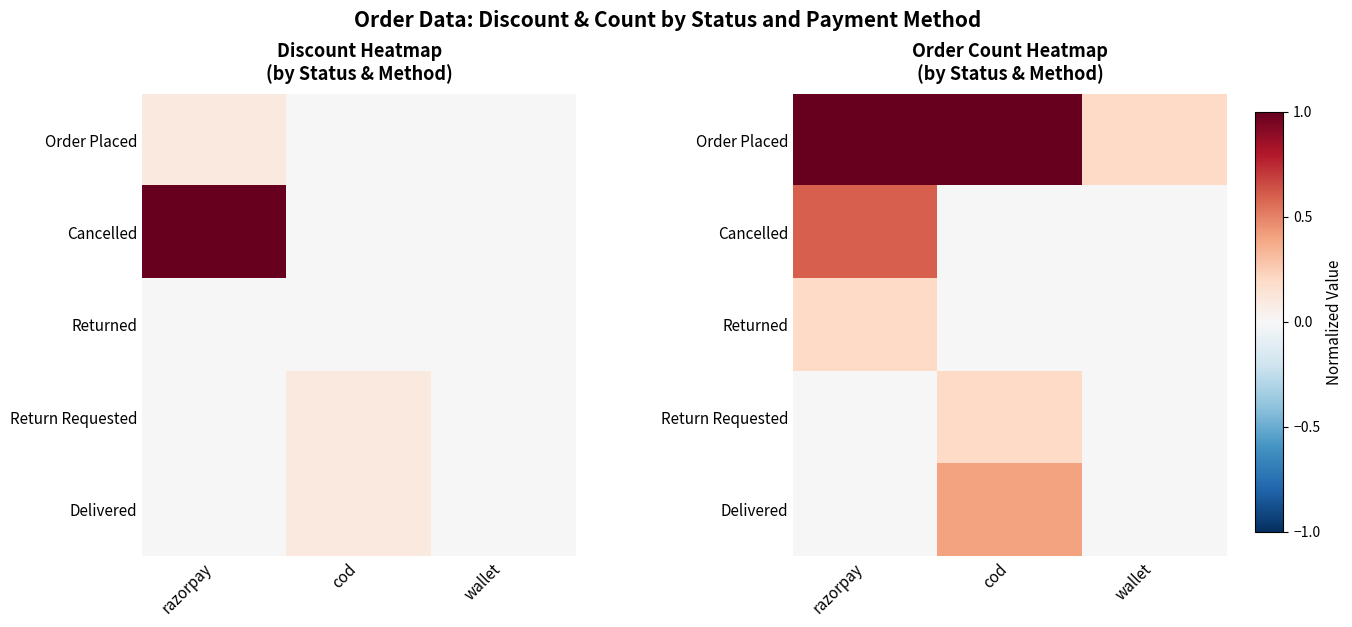

Which category has the highest value in the Order Placed series?

razorpay